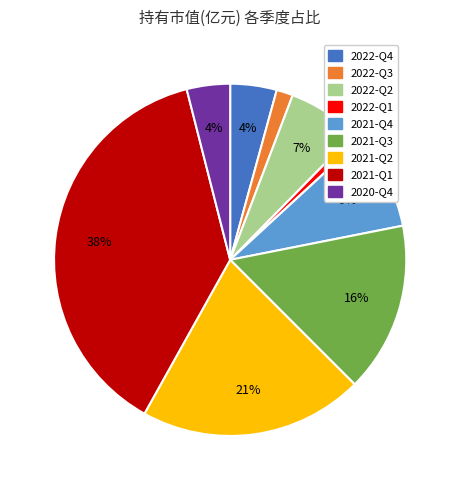

How many segments does this pie chart have?

9